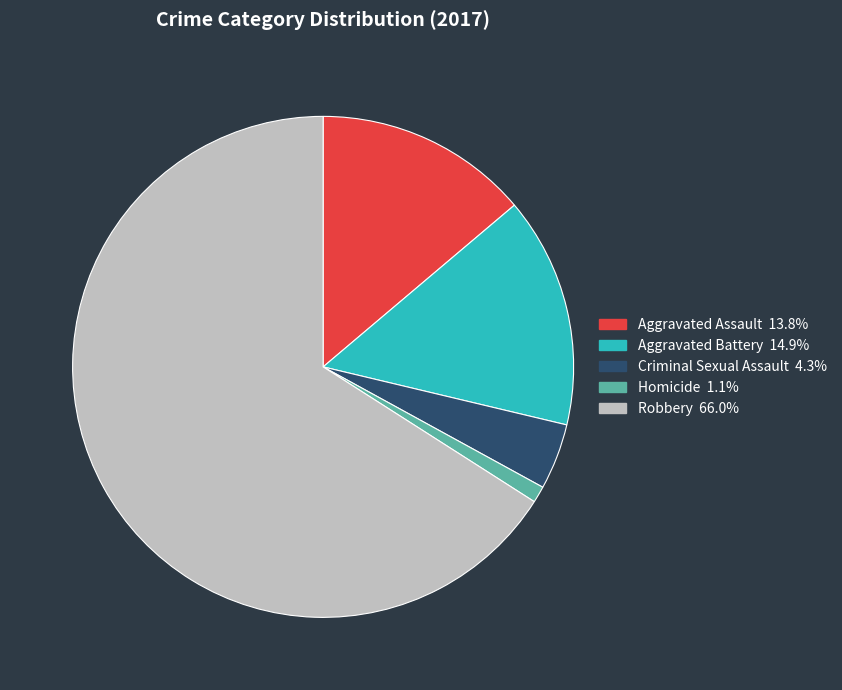

What is the majority slice?

Robbery